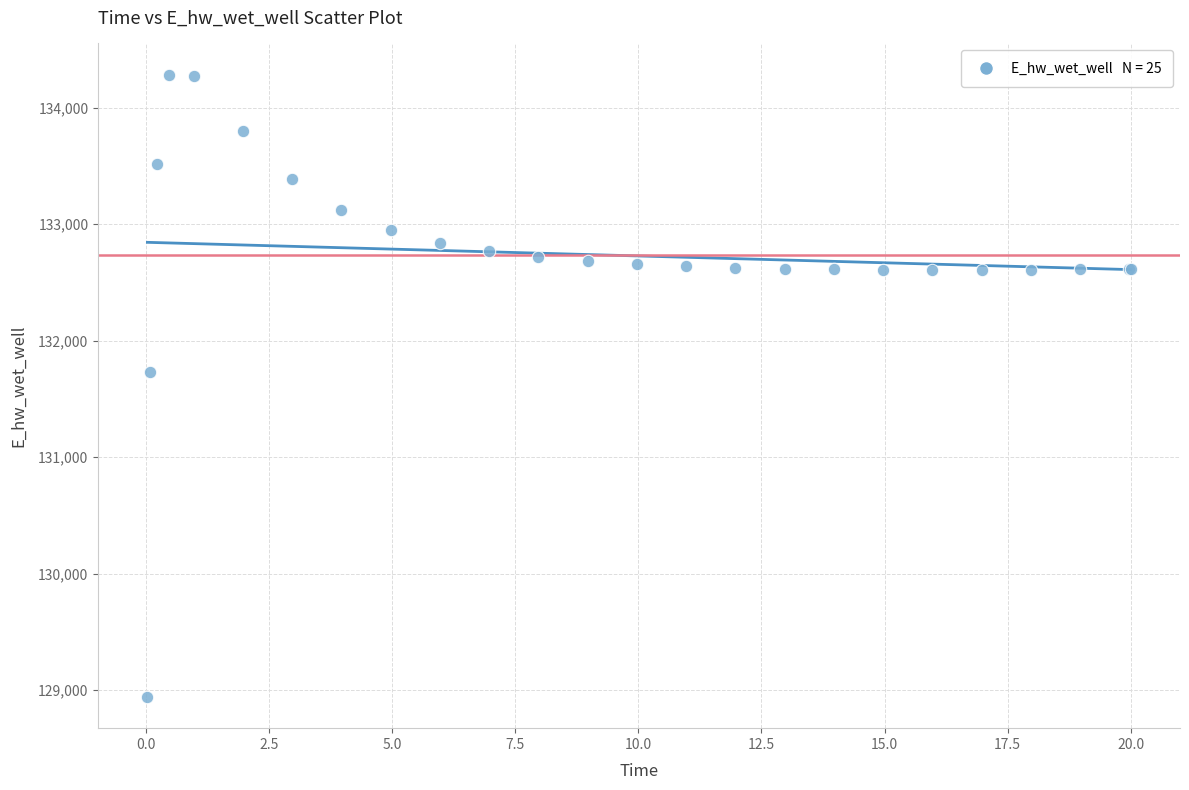

What Y value in the scatter plot is closest to 131612?

131727.9